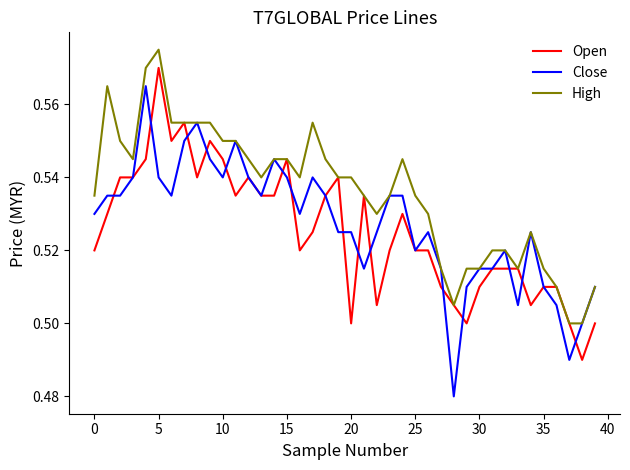

What are all the series names shown in the legend?

Open, Close, High